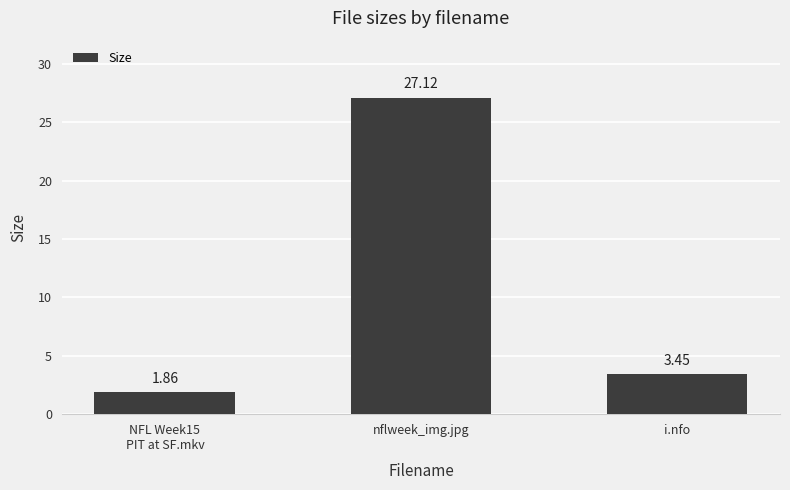

What position from the right is i.nfo?

1